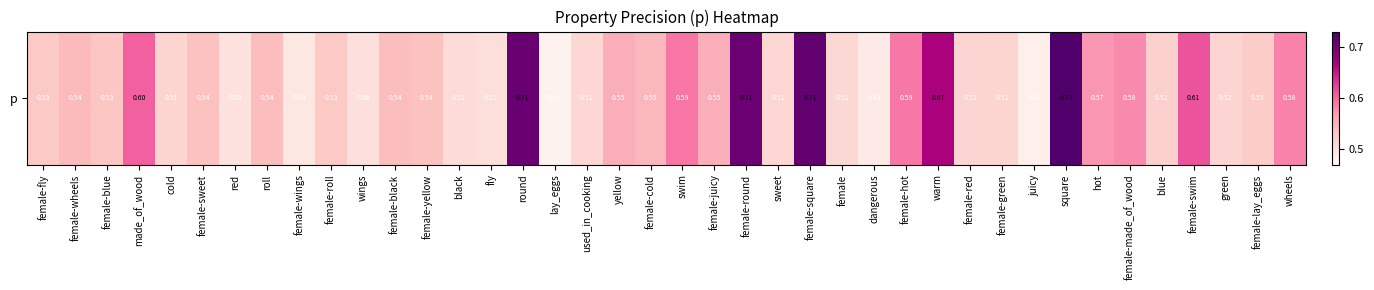

List the labels in order of value, smallest first.

lay_eggs, juicy, dangerous, female-wings, red, wings, fly, black, female, used_in_cooking, sweet, cold, female-green, green, female-red, blue, female-lay_eggs, female-fly, female-roll, female-blue, female-sweet, female-yellow, roll, female-black, female-wheels, female-cold, yellow, female-juicy, hot, female-made_of_wood, wheels, female-hot, swim, made_of_wood, female-swim, warm, female-round, round, female-square, square